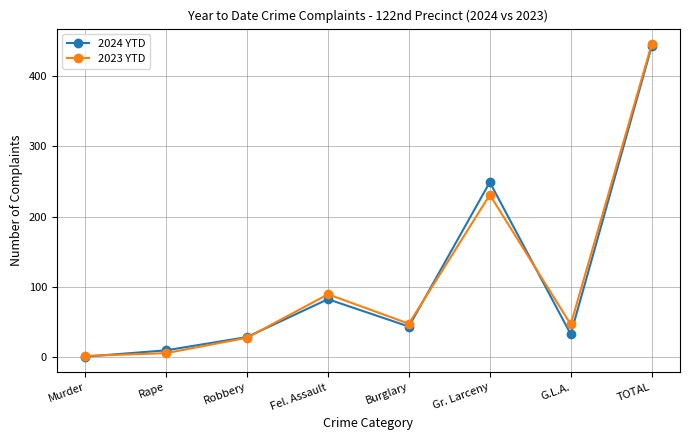

At which category is the sum across all series the highest?

TOTAL